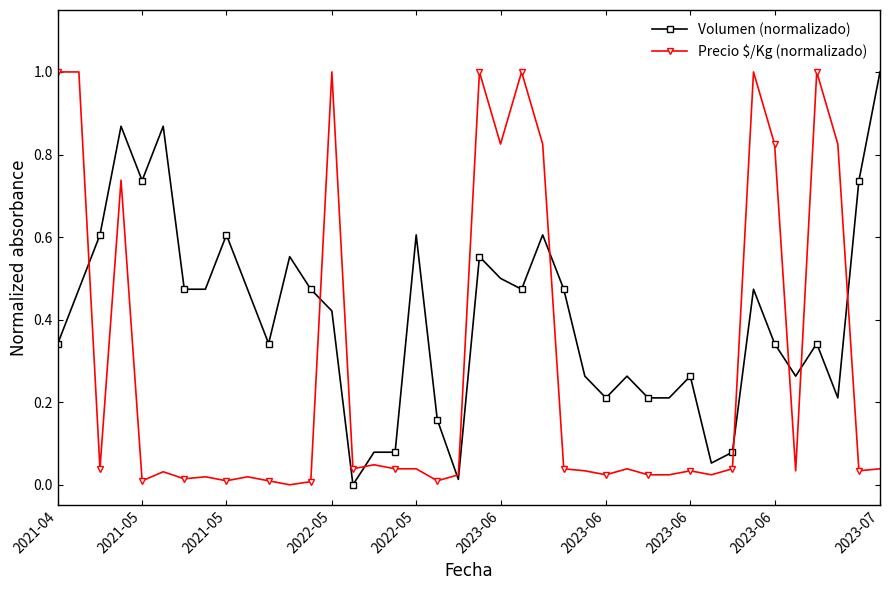

Rank the series by their average value, from lowest to highest.

Precio $/Kg (normalizado), Volumen (normalizado)